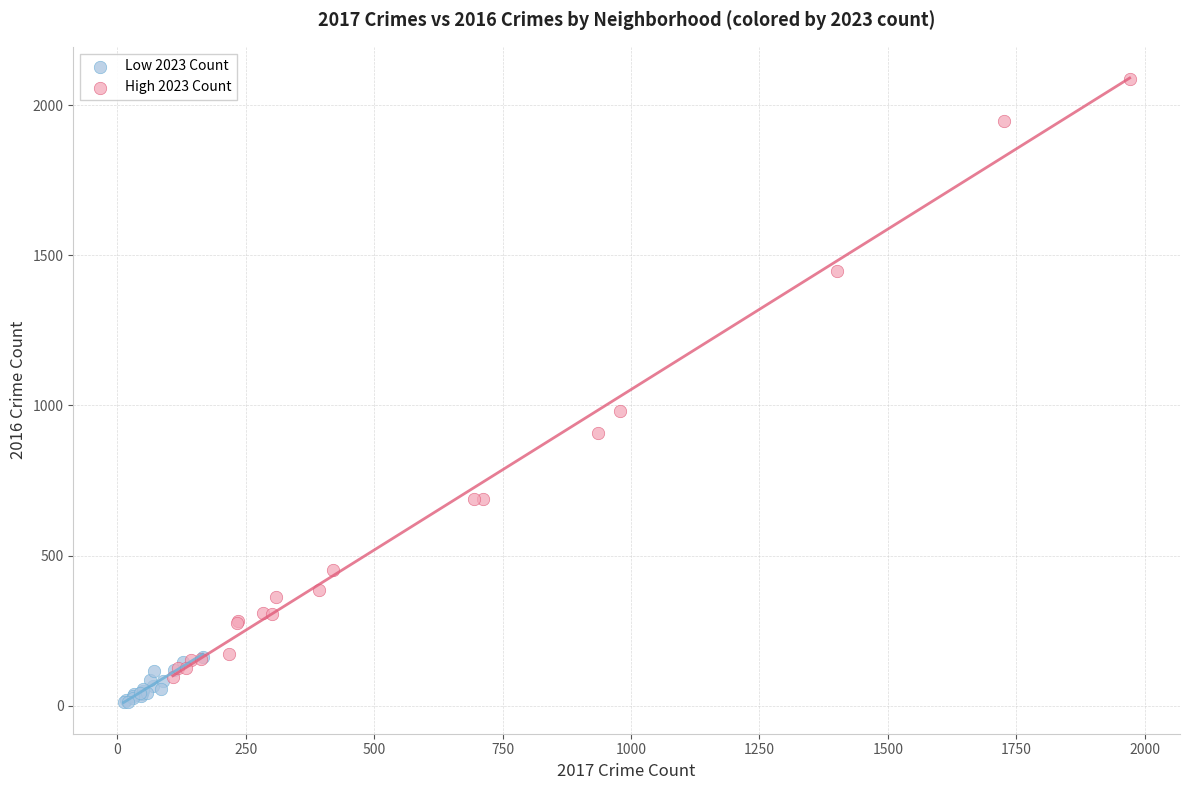

Which series contains the highest Y value?

High 2023 Count